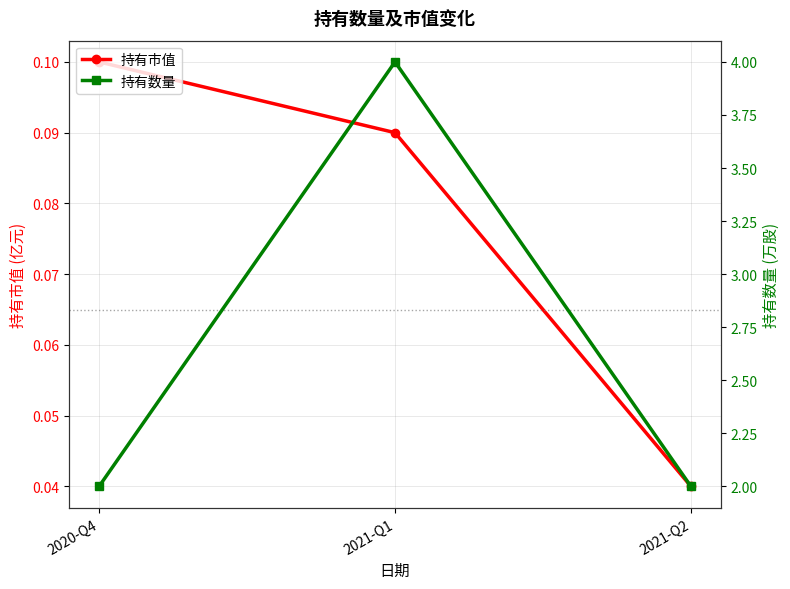

What are all the series names shown in the legend?

持有市值, 持有数量